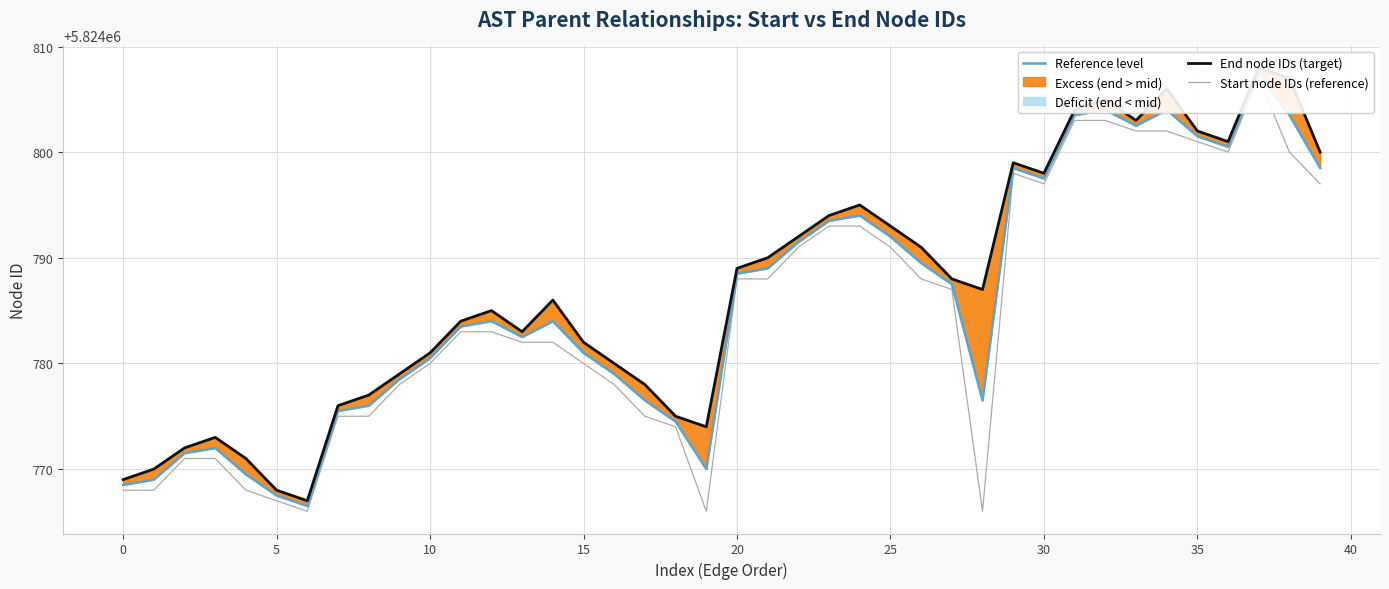

What is the sum of all Start node IDs (reference) values?

232991385.0